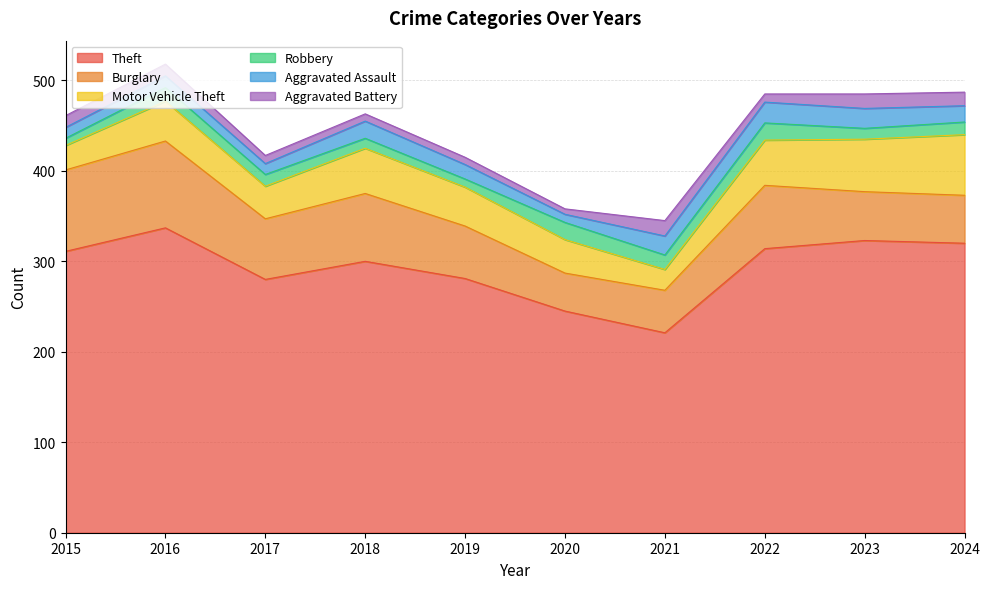

Is it true that Theft equals 134 at 2016?

False